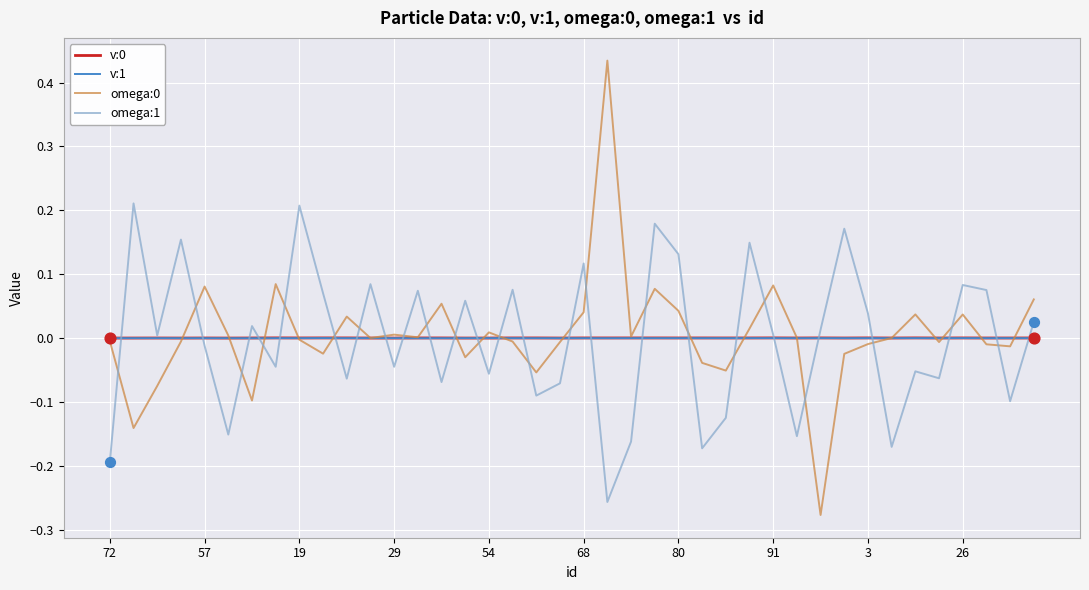

True or false: omega:0 and omega:1 intersect in this chart.

True